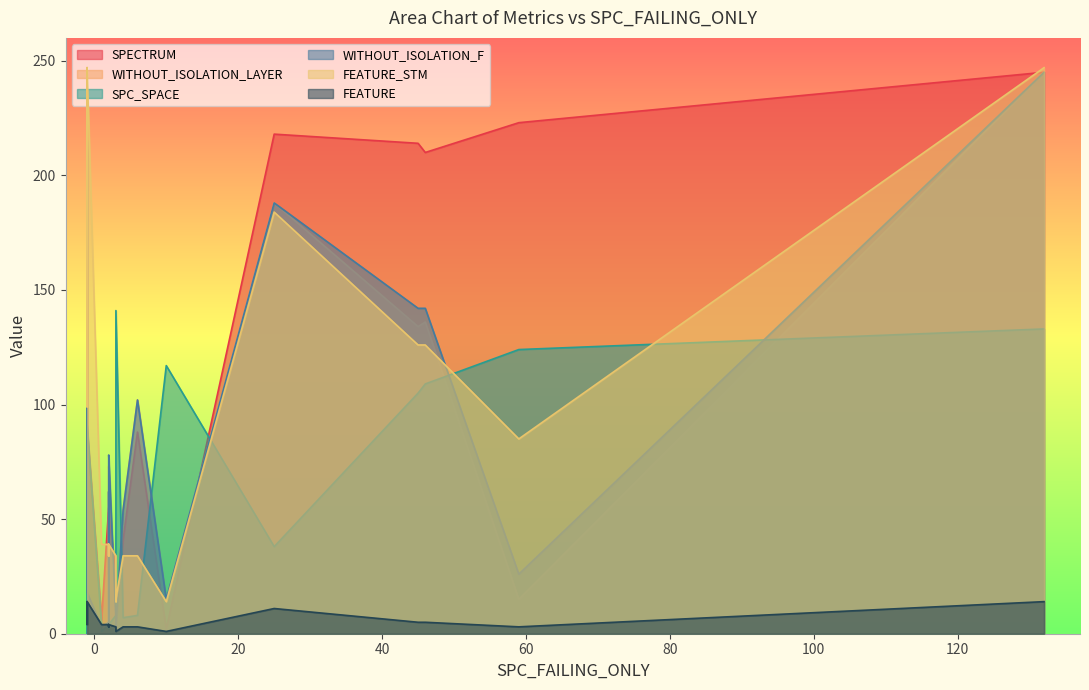

Between 15 and 1, which is larger?

1